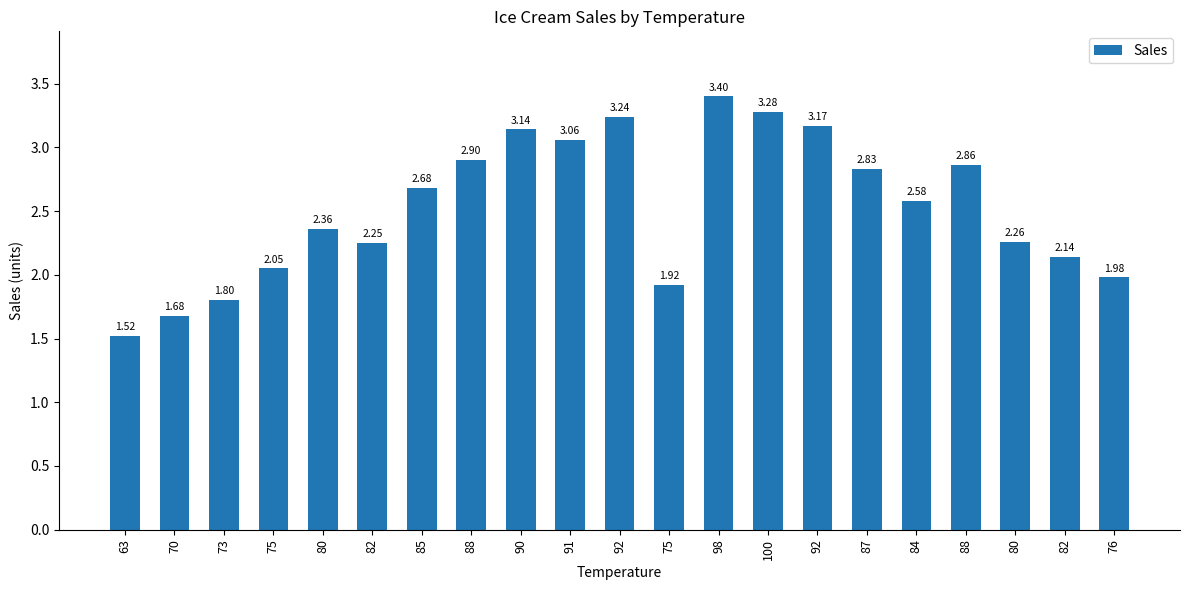

Count the number of data series in this chart.

1